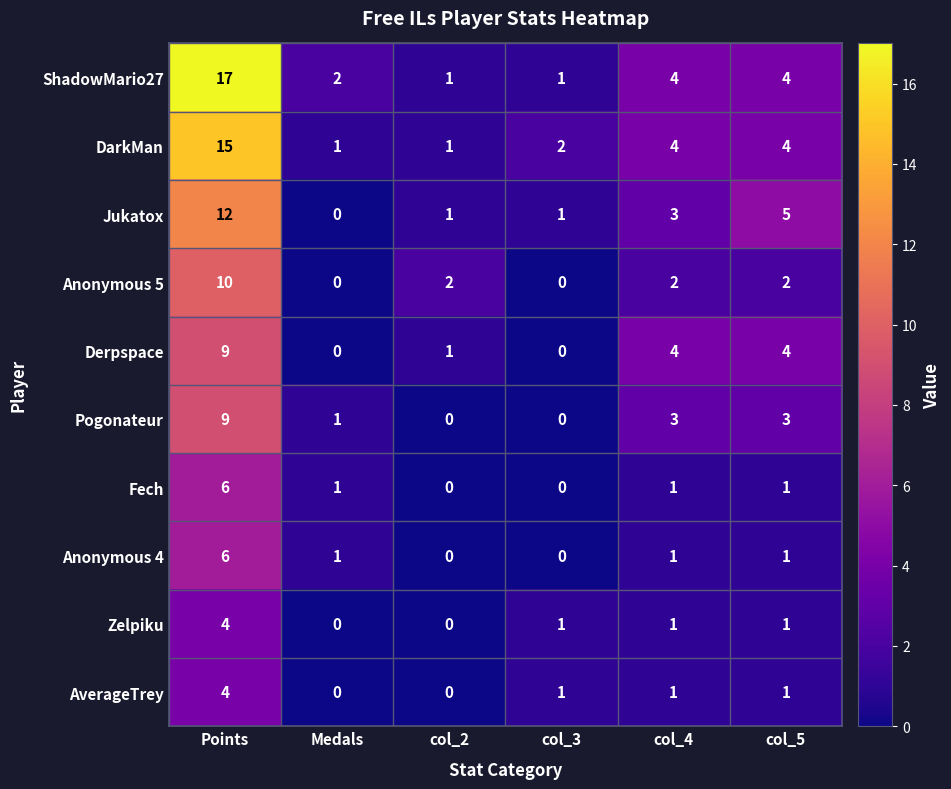

At which category is the sum across all series the highest?

Points